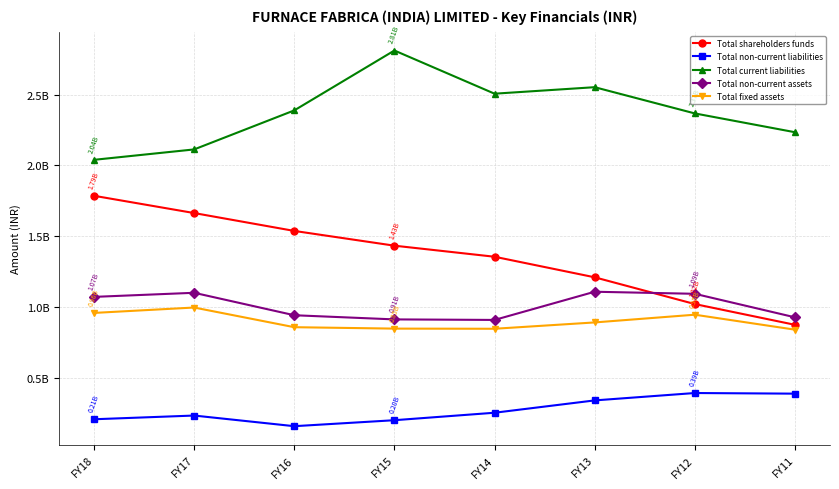

What is the maximum value for Total non-current liabilities?

393996496